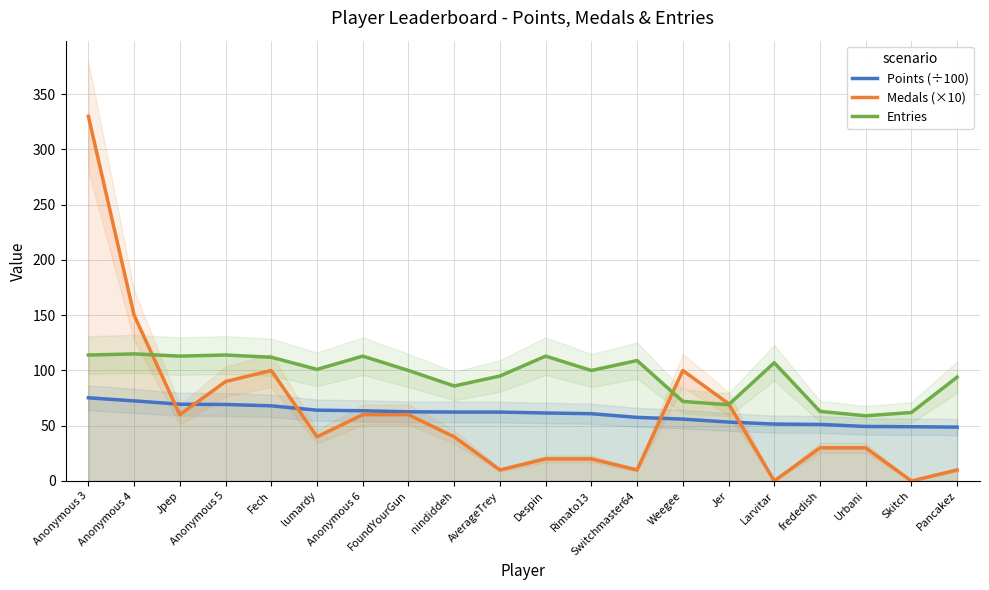

At which category does Entries reach its first local peak?

Anonymous 4